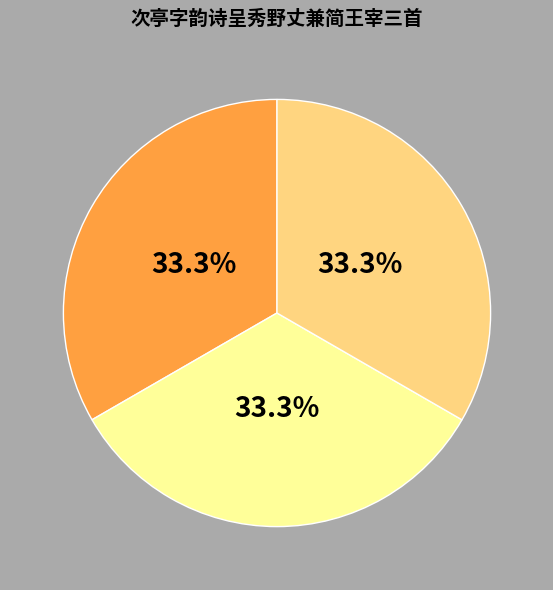

Does any single category account for the majority?

No